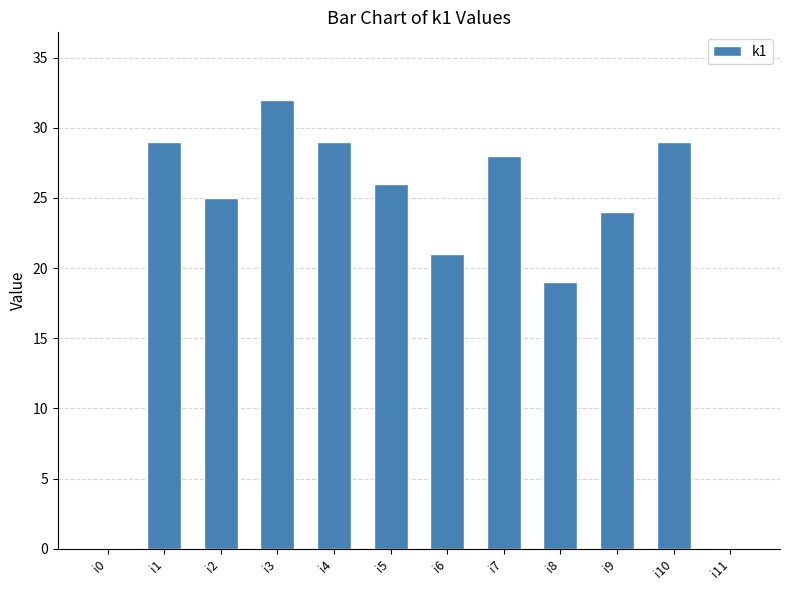

The chart shows a value of 22 at i0. True or false?

False